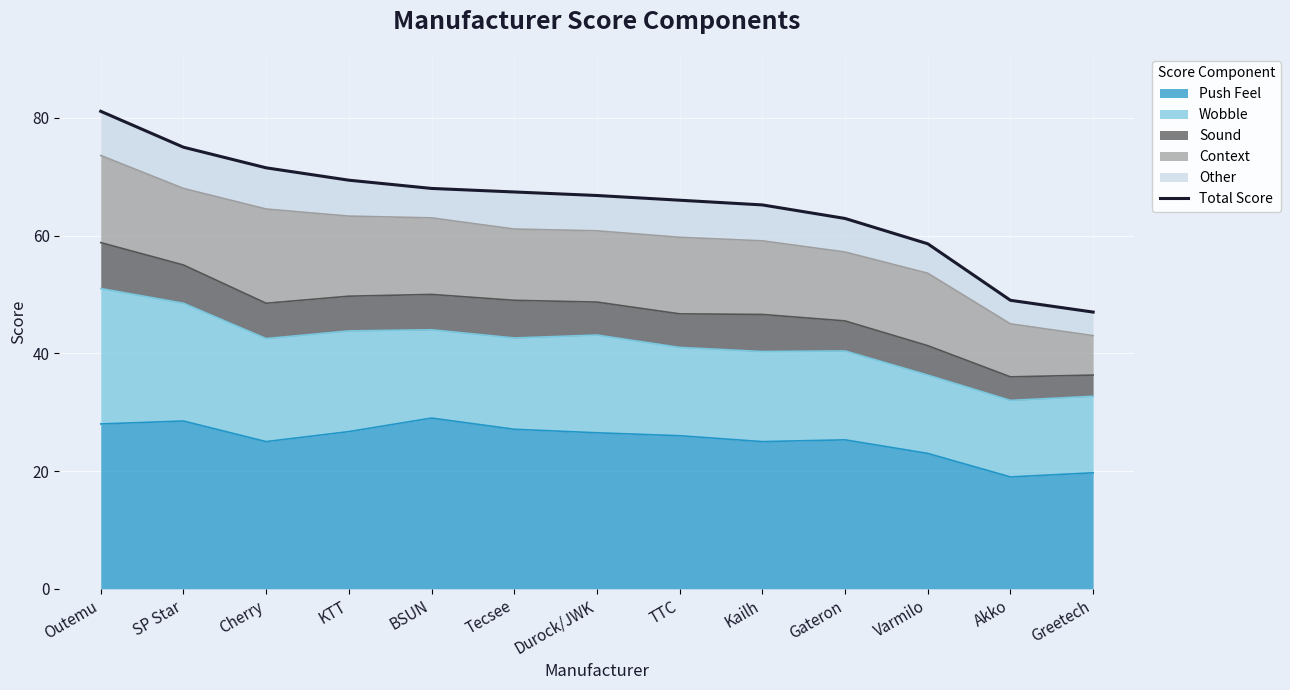

What is the maximum value shown in the chart?

81.1